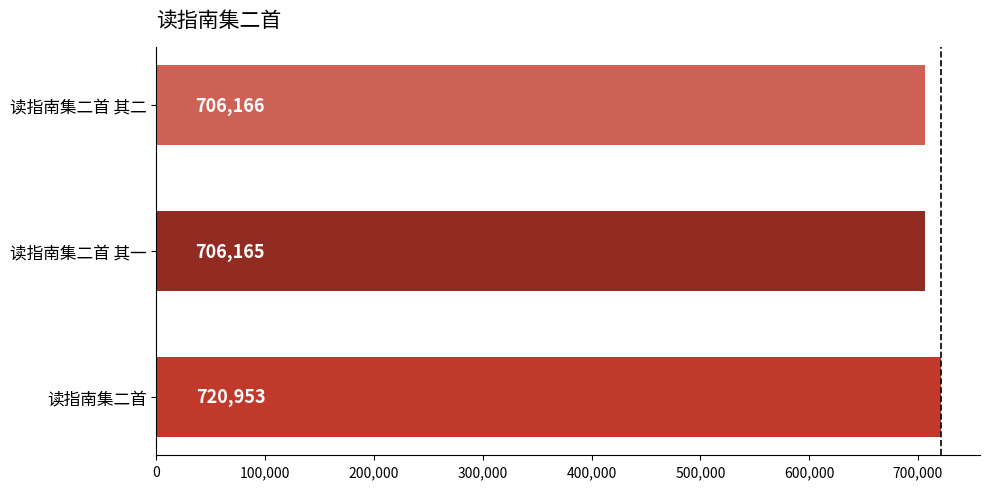

What is the sum of all values?

2133284